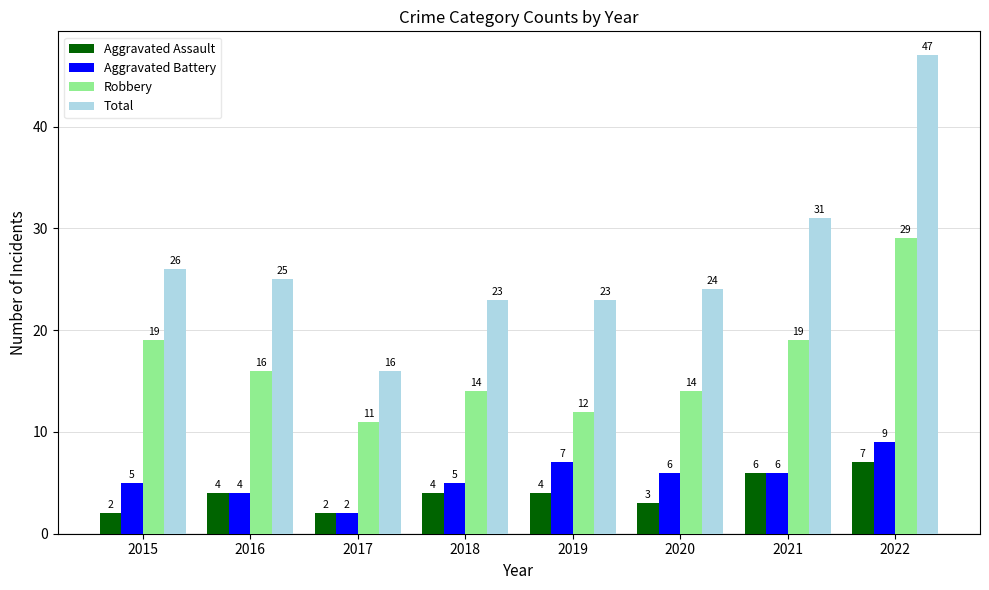

Count the number of categories in the chart.

8